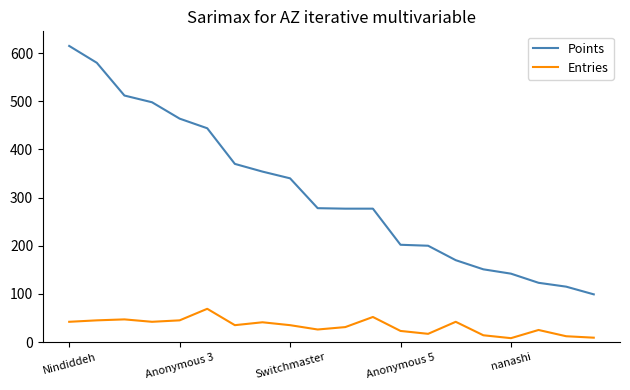

True or false: Points and Entries cross at least once.

False